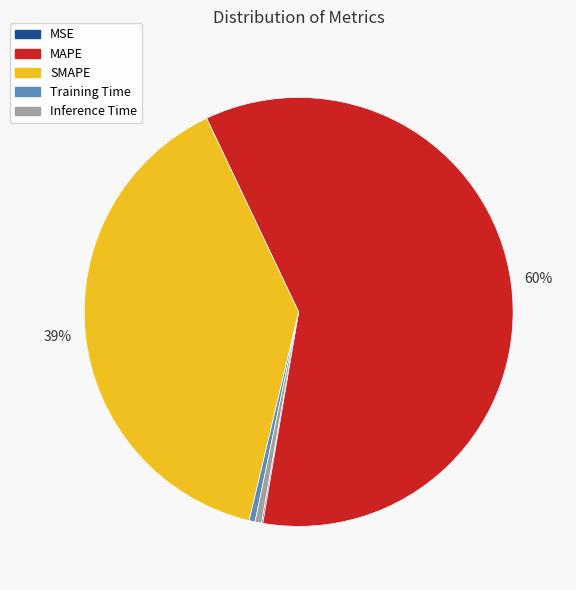

Is there a majority slice in this chart?

Yes